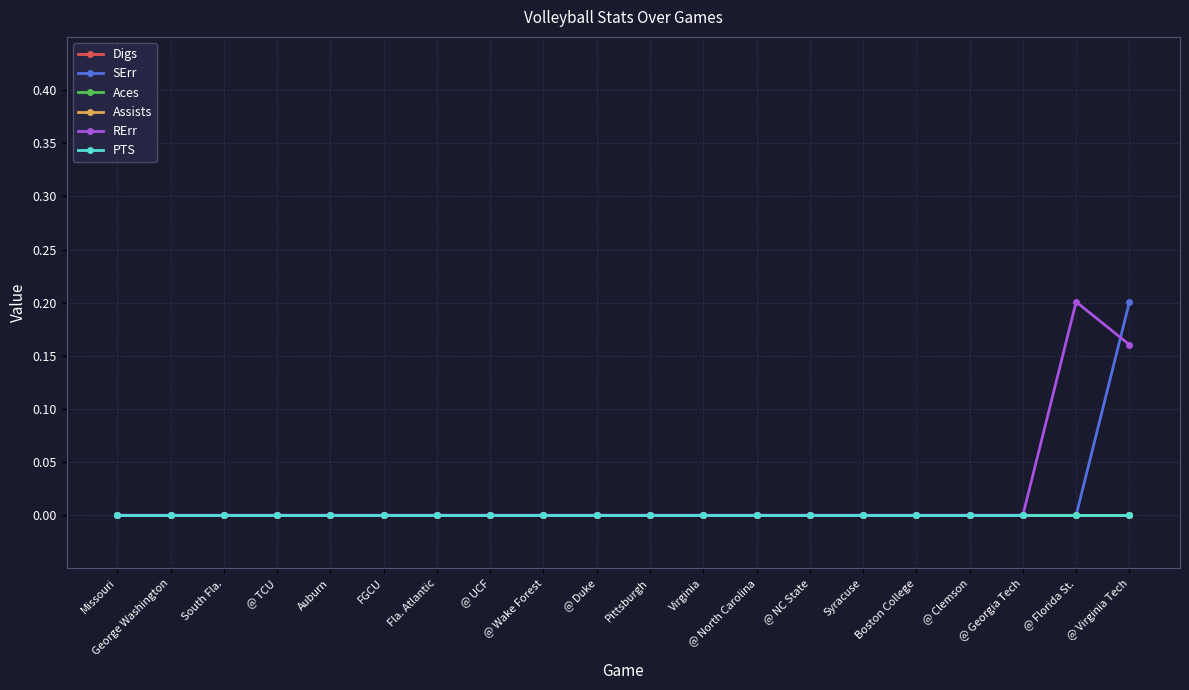

Does the chart have visible grid lines?

Yes